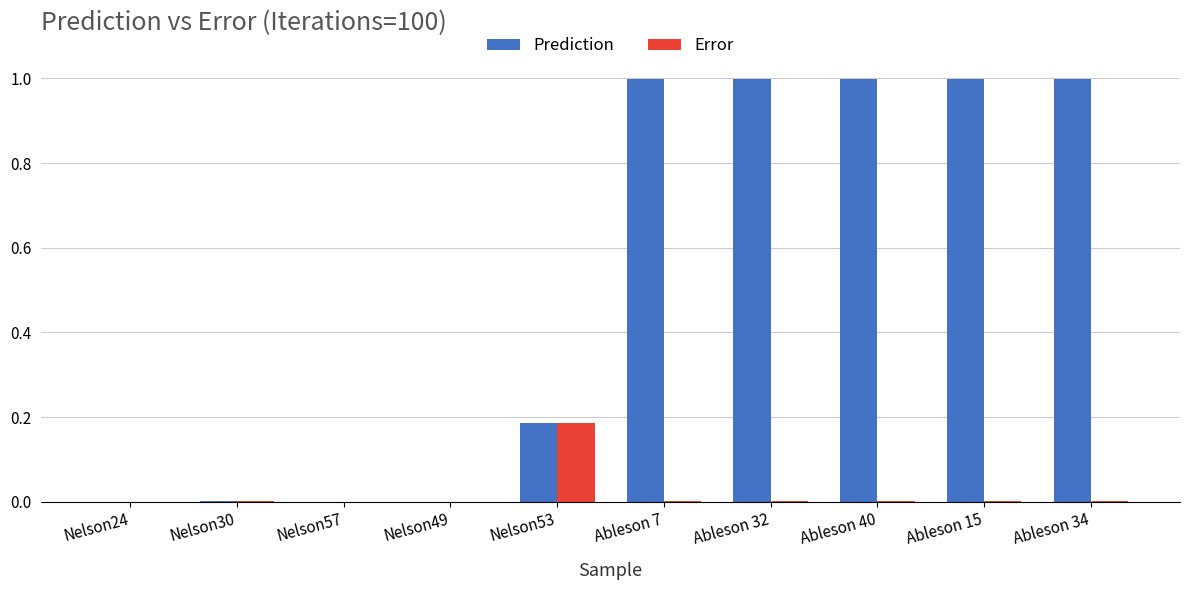

Which series has the largest total across all categories?

Prediction